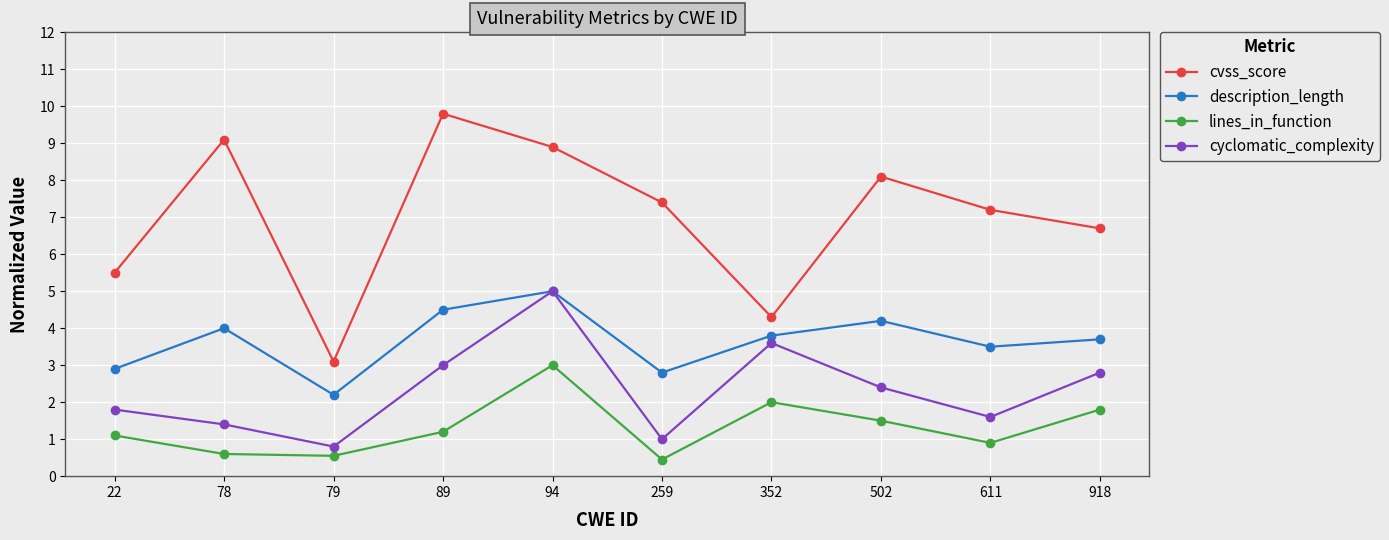

Where is cyclomatic_complexity nearest to the value 2?

22